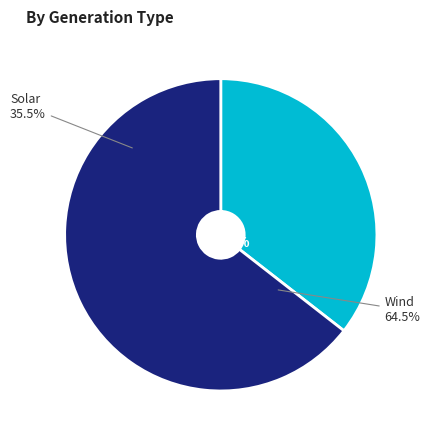

Which category accounts for the majority?

Wind